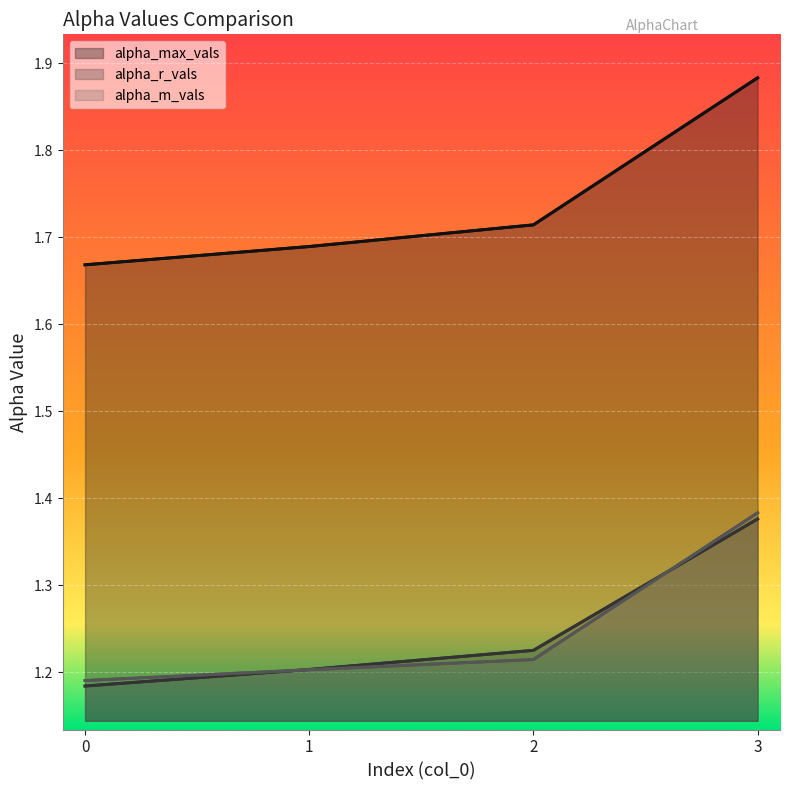

Which label corresponds to the largest value in the chart?

3